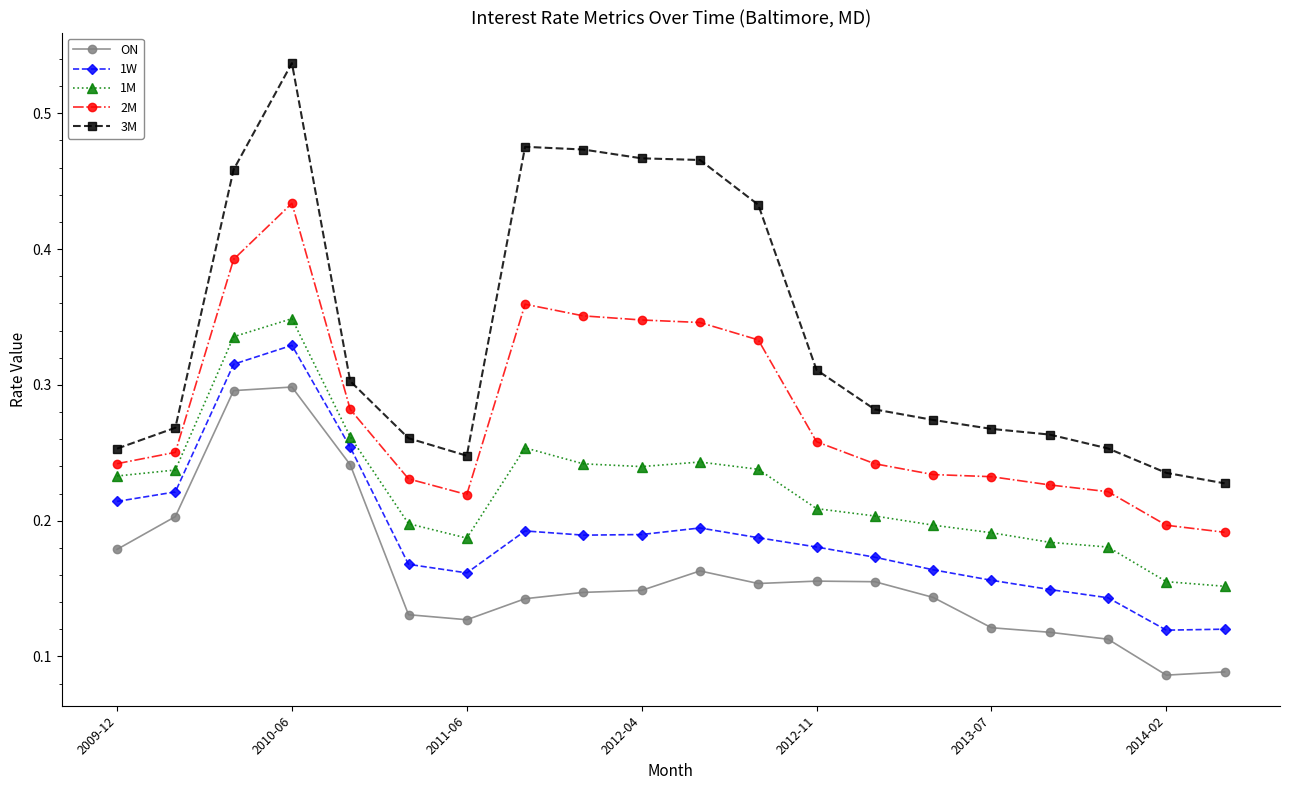

List the series in order of their peak value, lowest first.

ON, 1W, 1M, 2M, 3M